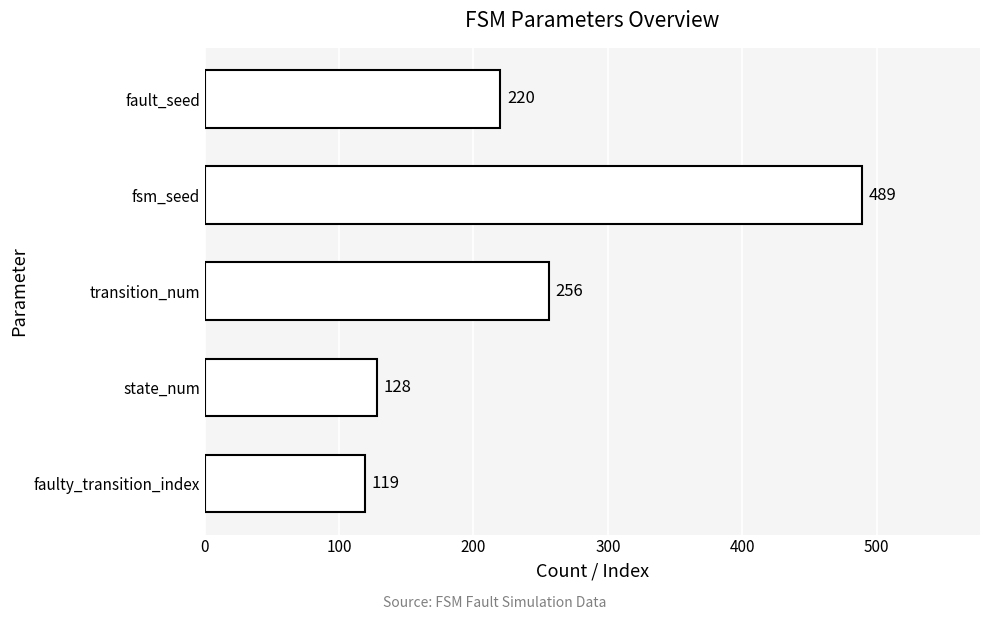

At which label is the value closest to 304?

transition_num